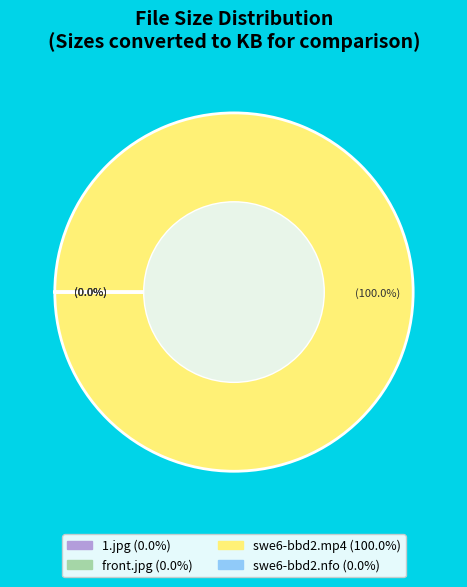

What percentage is the swe6-bbd2.mp4 slice, to the nearest percent?

100%